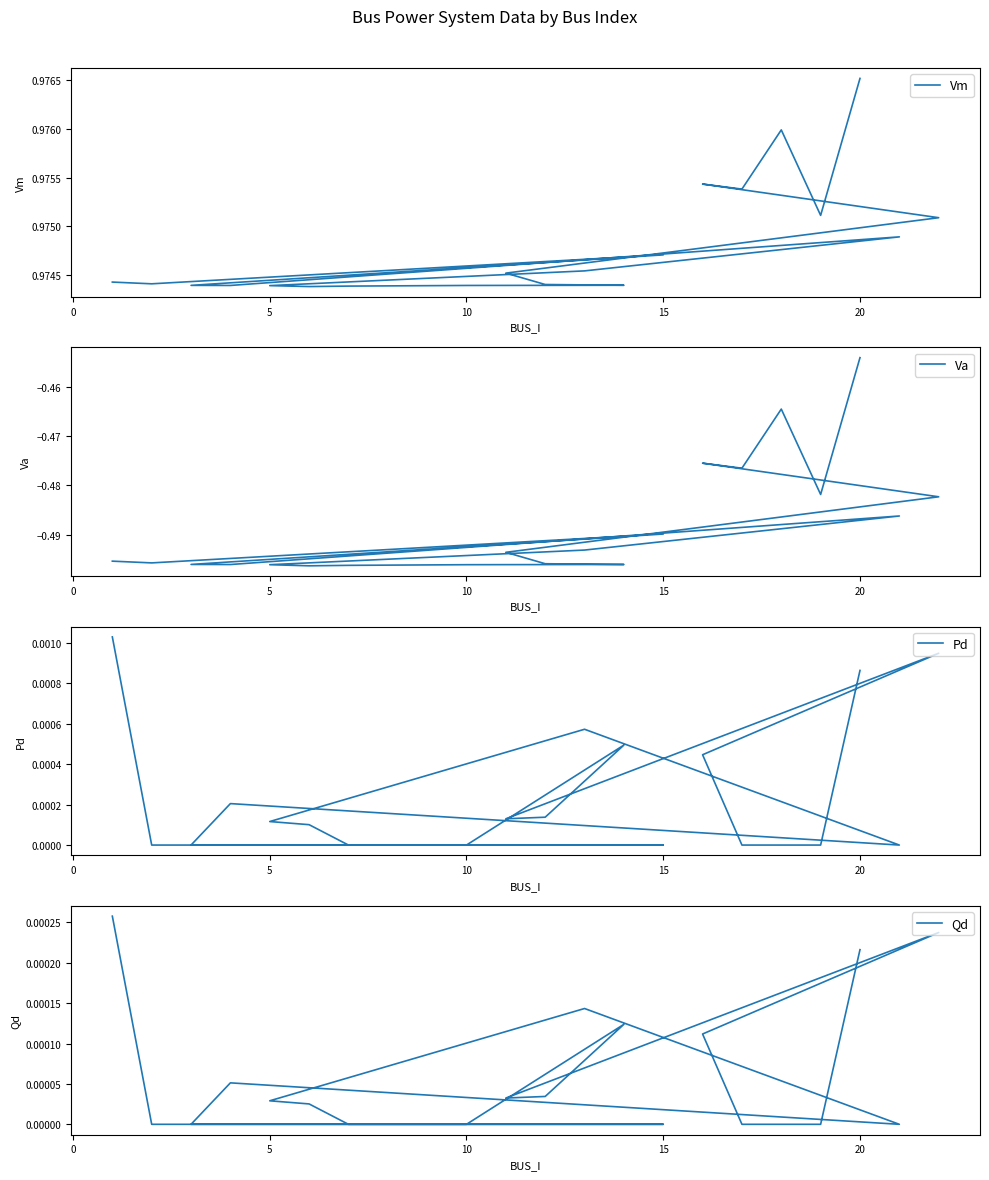

Count the Vm values in the range 0 to 1.

20